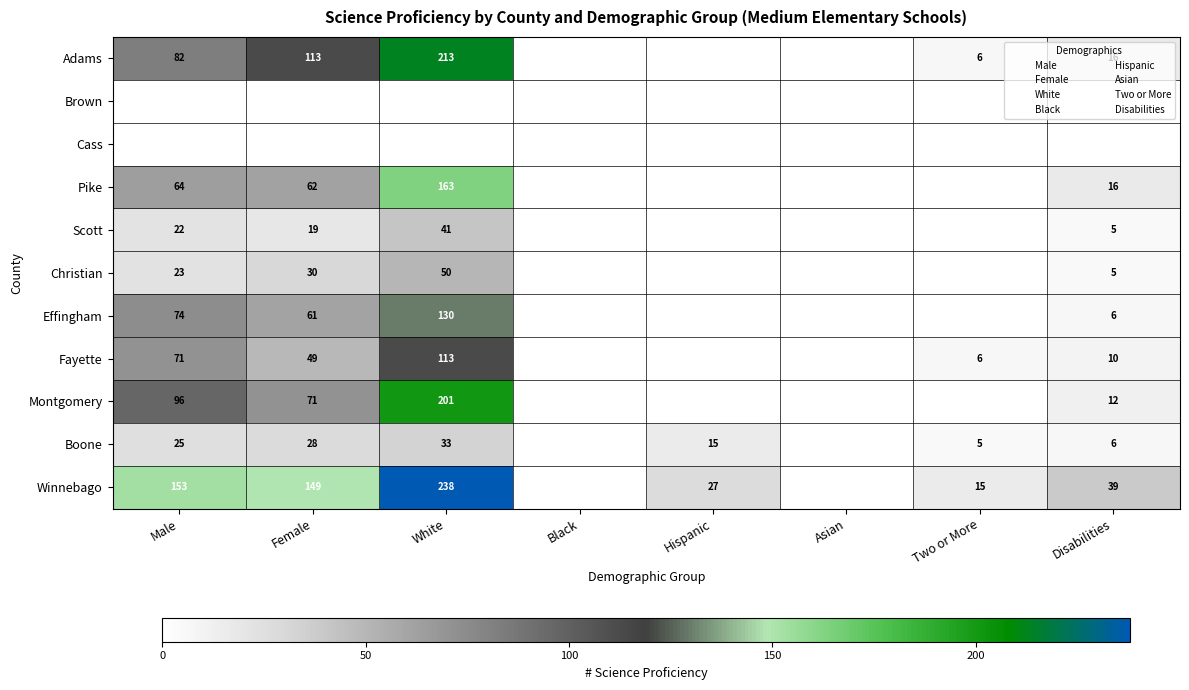

What is the maximum value for Montgomery?

201